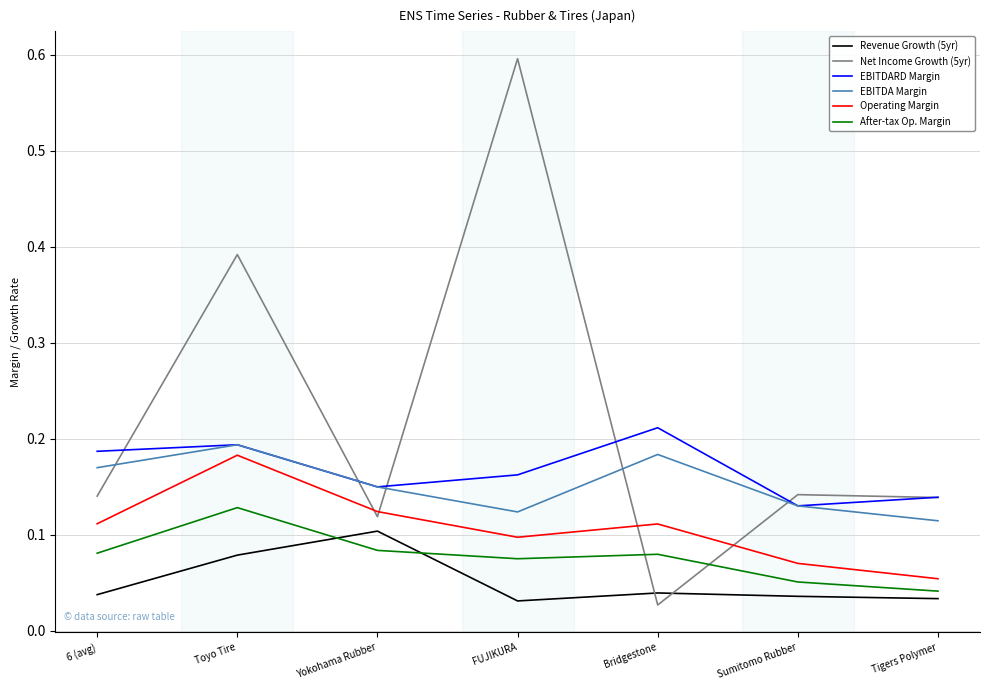

How many interior local valleys does the EBITDARD Margin series have?

2